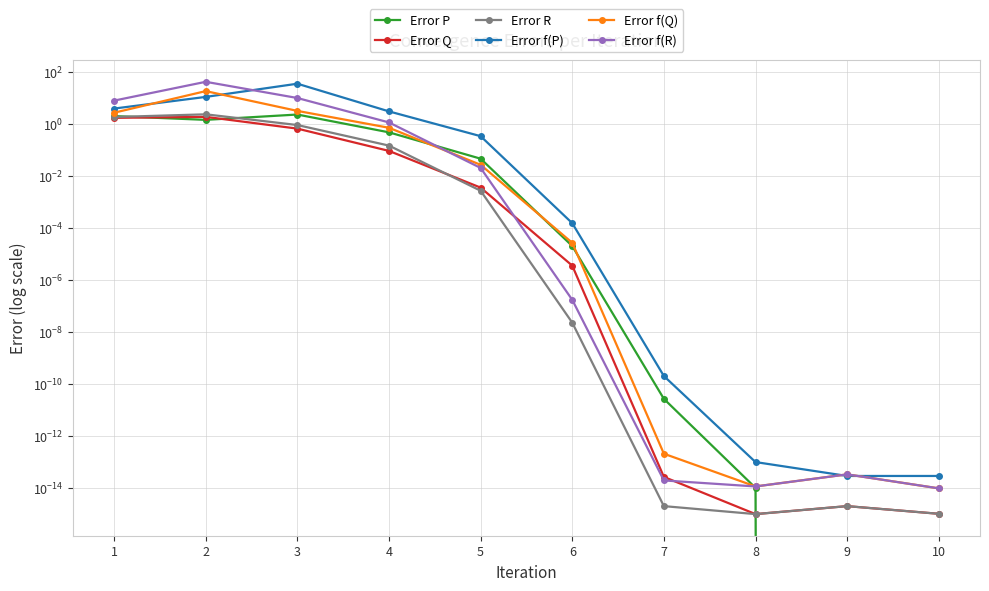

Where is the first local maximum for Error R?

2